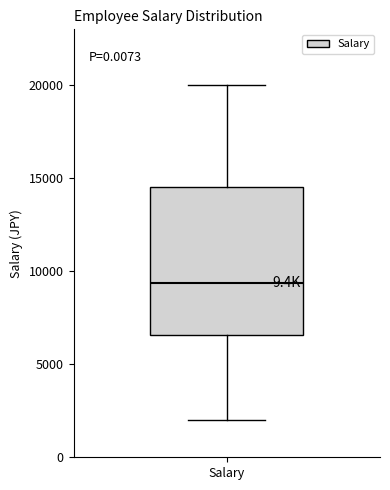

Transcribe this box plot: give where the median line is, the range the box spans, and where the two whiskers end, as read against the y-axis. The values are not printed on the chart, so give them approximately, as read against the axis.

median 9500, box 6500 to 14500, whiskers 2000 to 20000